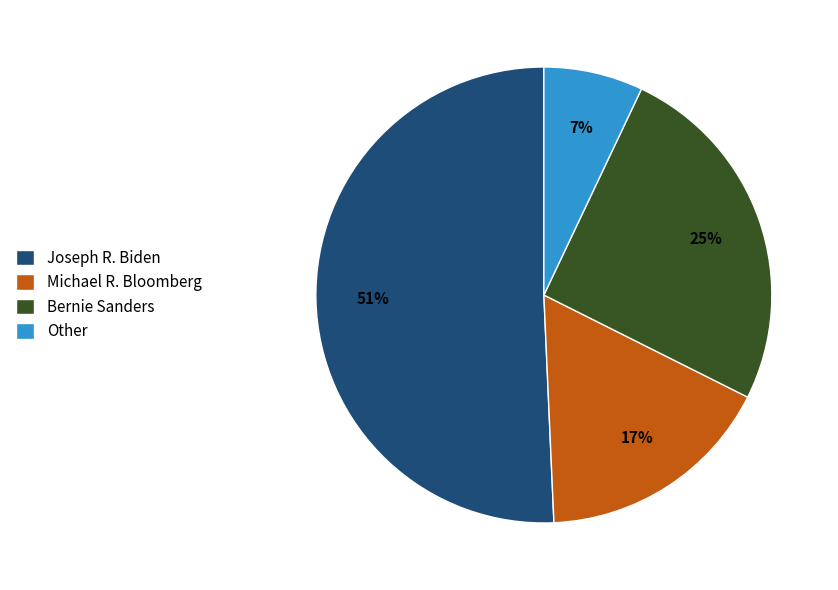

Is the sum of Bernie Sanders and Other greater than half?

No